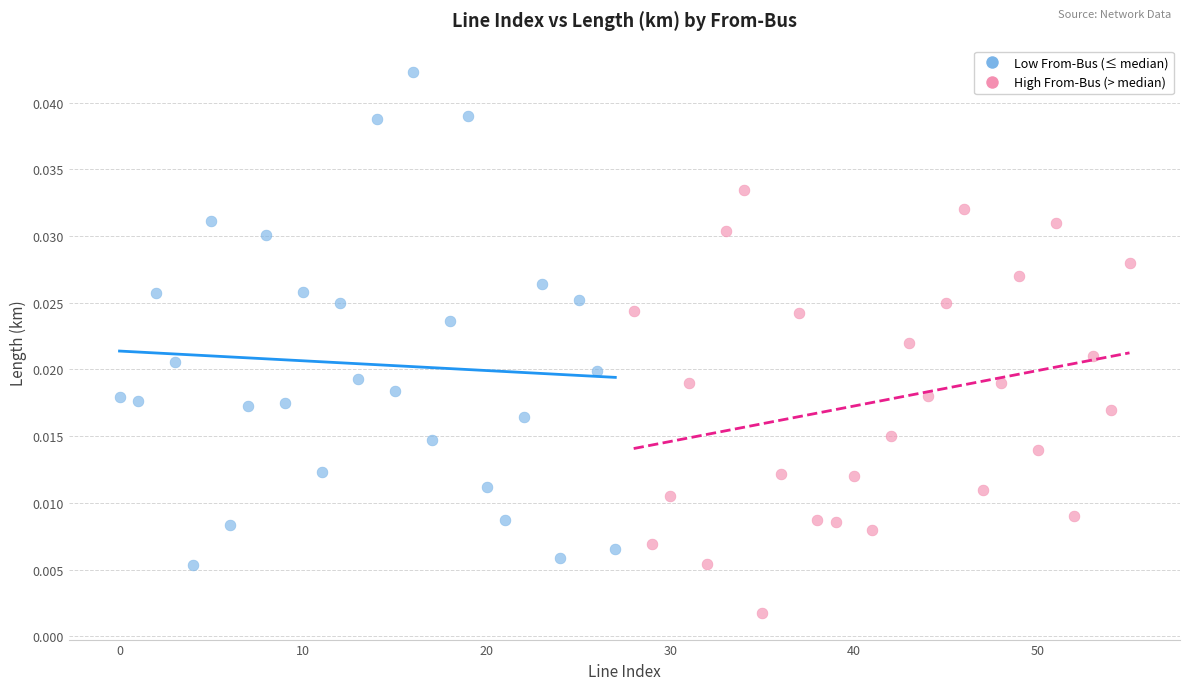

Which series reaches the maximum Y coordinate?

Low From-Bus (≤ median)